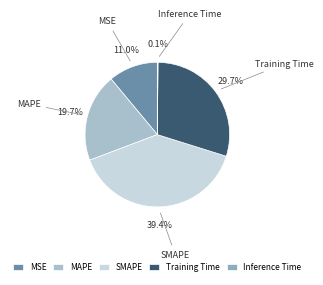

What is the largest slice in the pie chart?

SMAPE